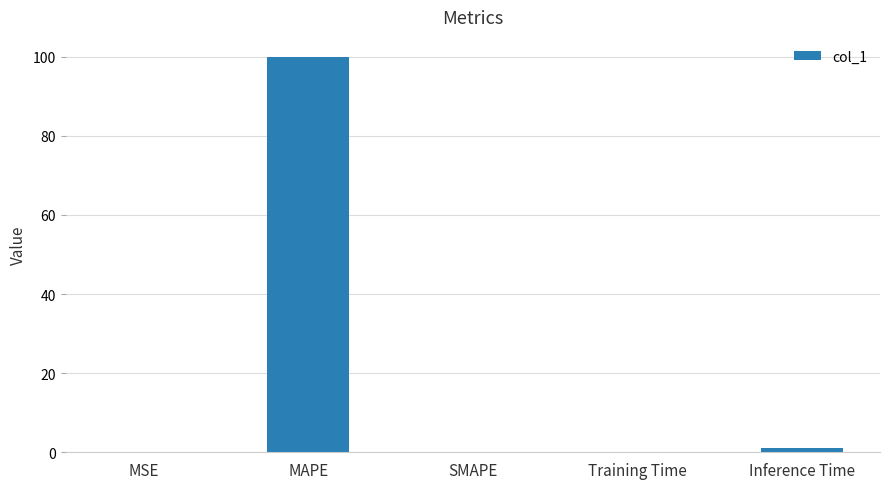

What value does the data have at MAPE?

100.0